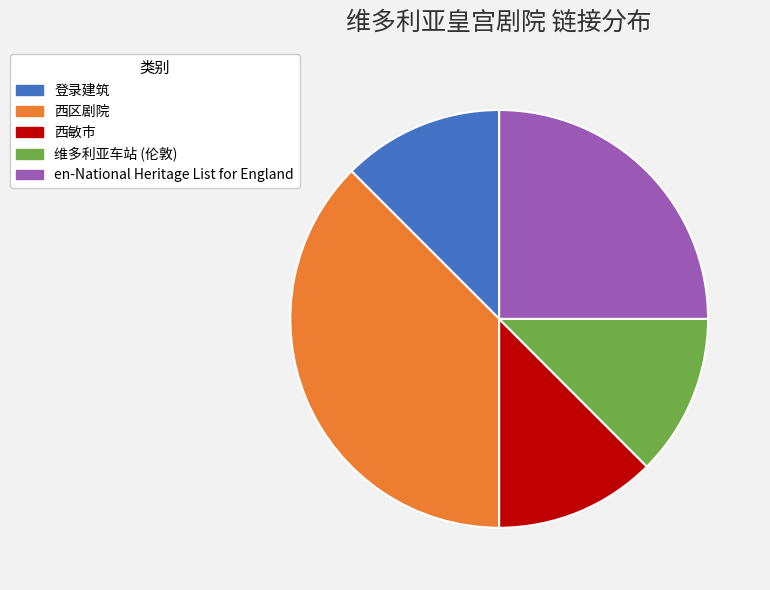

What is the largest slice in the pie chart?

西区剧院